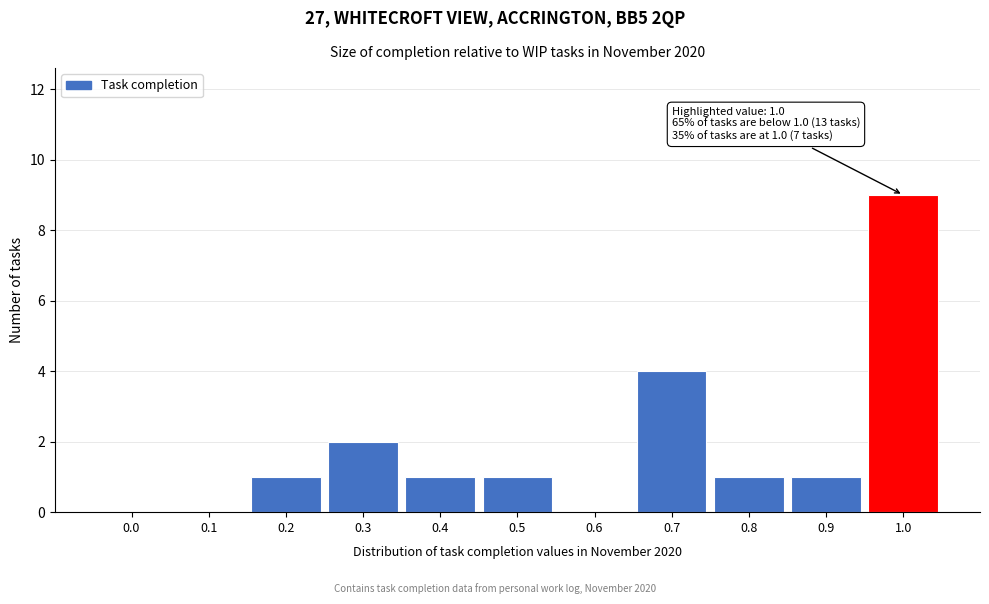

Reading left to right, extract all data points from this chart.

0.0=0	0.1=0	0.2=1	0.3=2	0.4=1	0.5=1	0.6=0	0.7=4	0.8=1	0.9=1	1.0=9